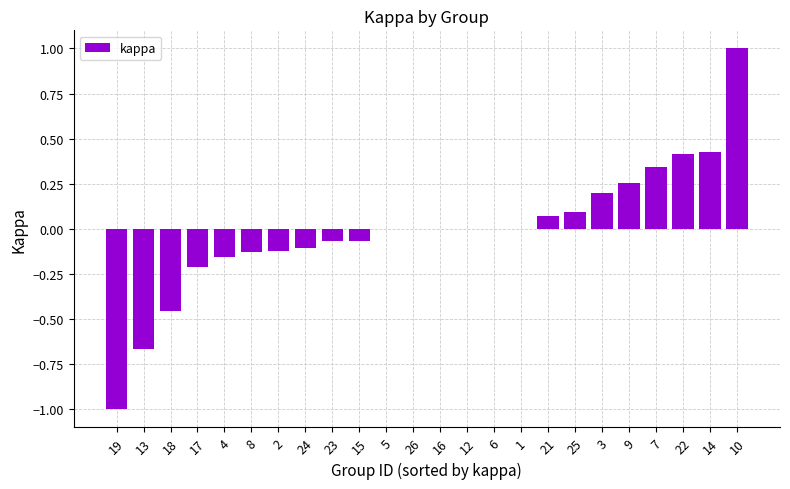

Between 4 and 9, which is larger?

9